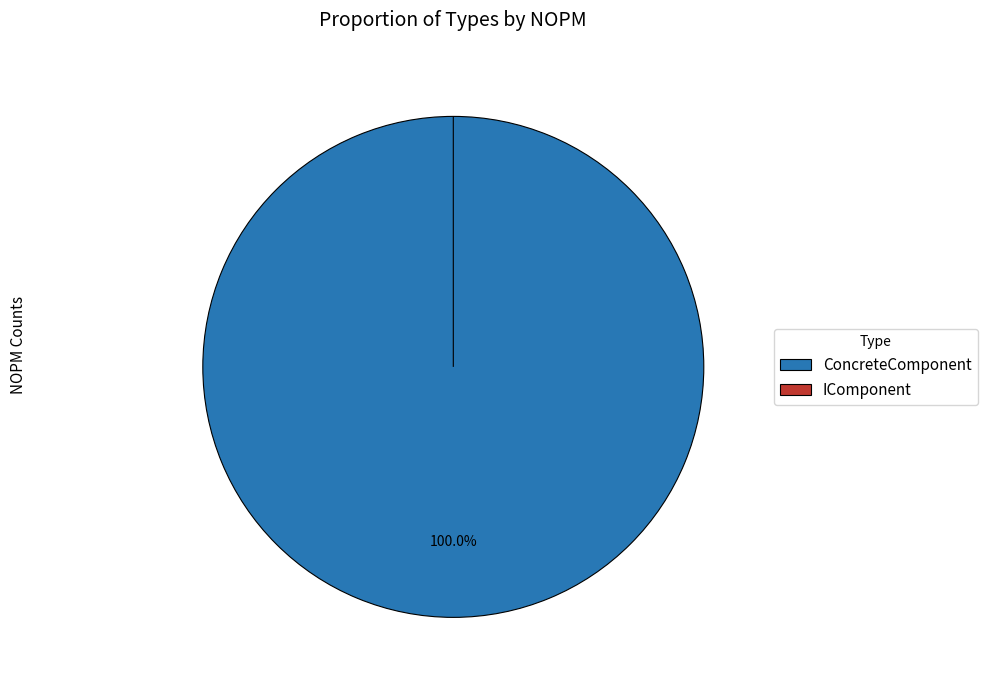

Is it true that ConcreteComponent is 100% of the pie?

True